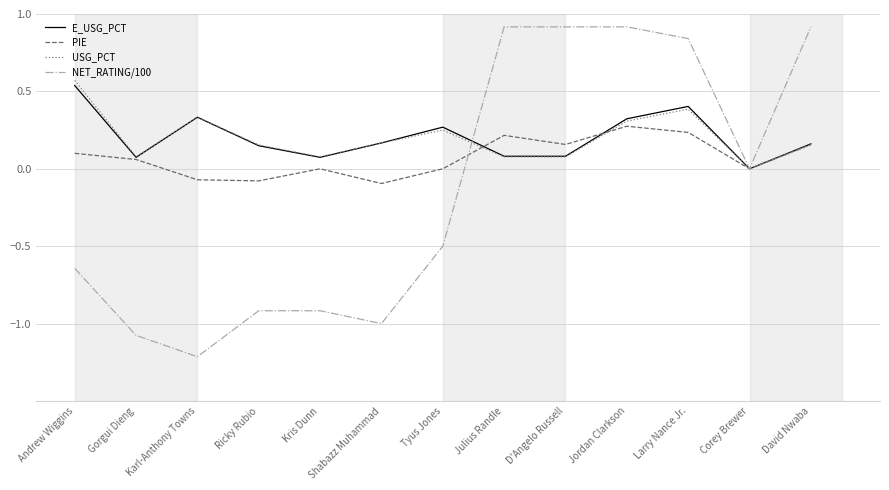

What position from the left is D'Angelo Russell?

9